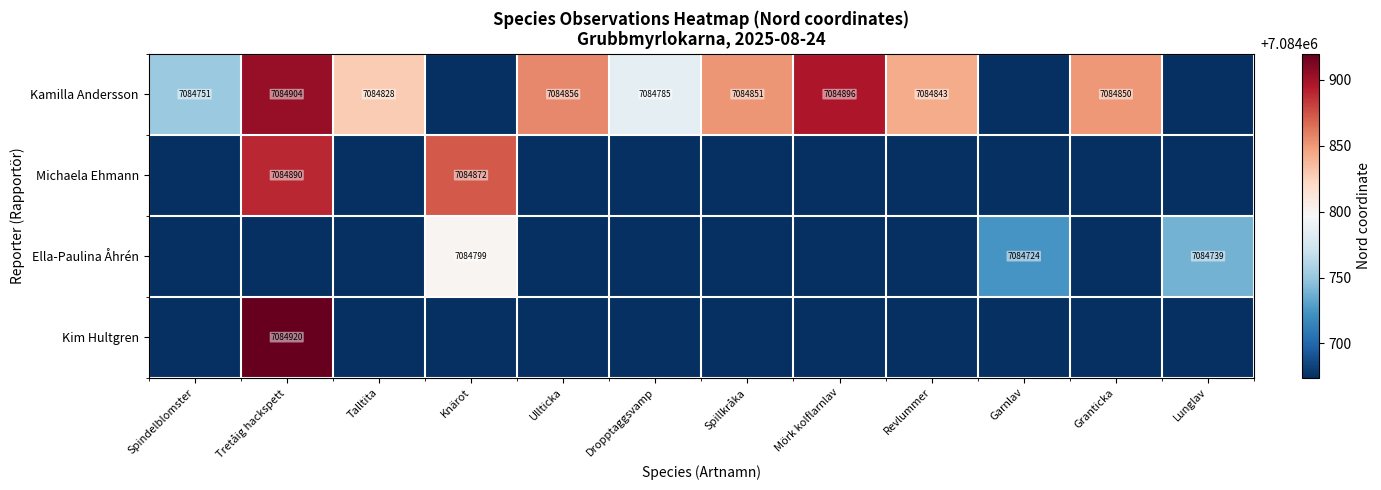

Is it true that Michaela Ehmann equals 2622982 at Knärot?

False